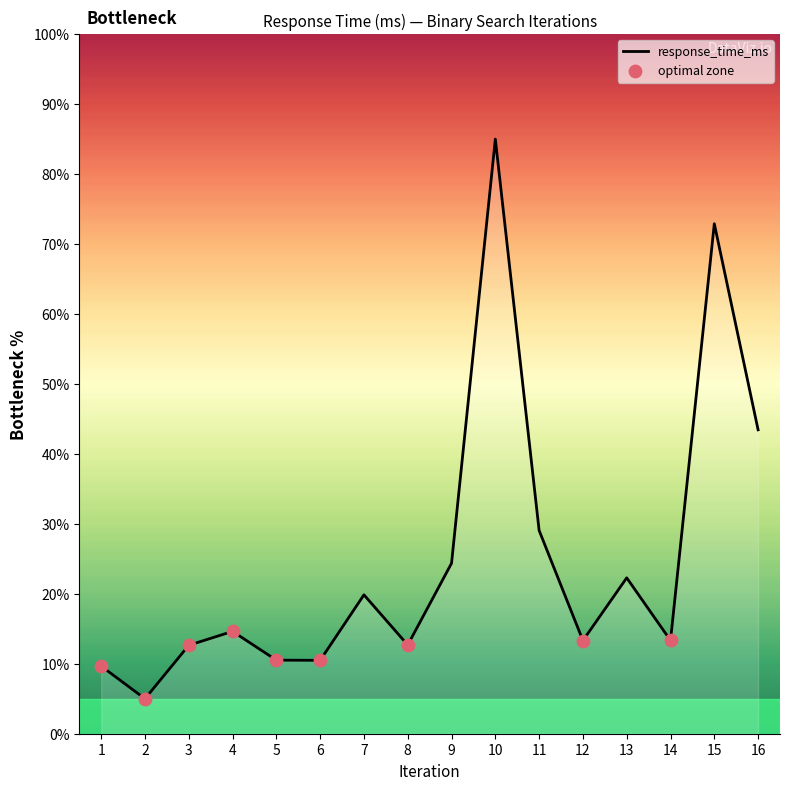

What is the change in value from 4 to 11?

+14.4